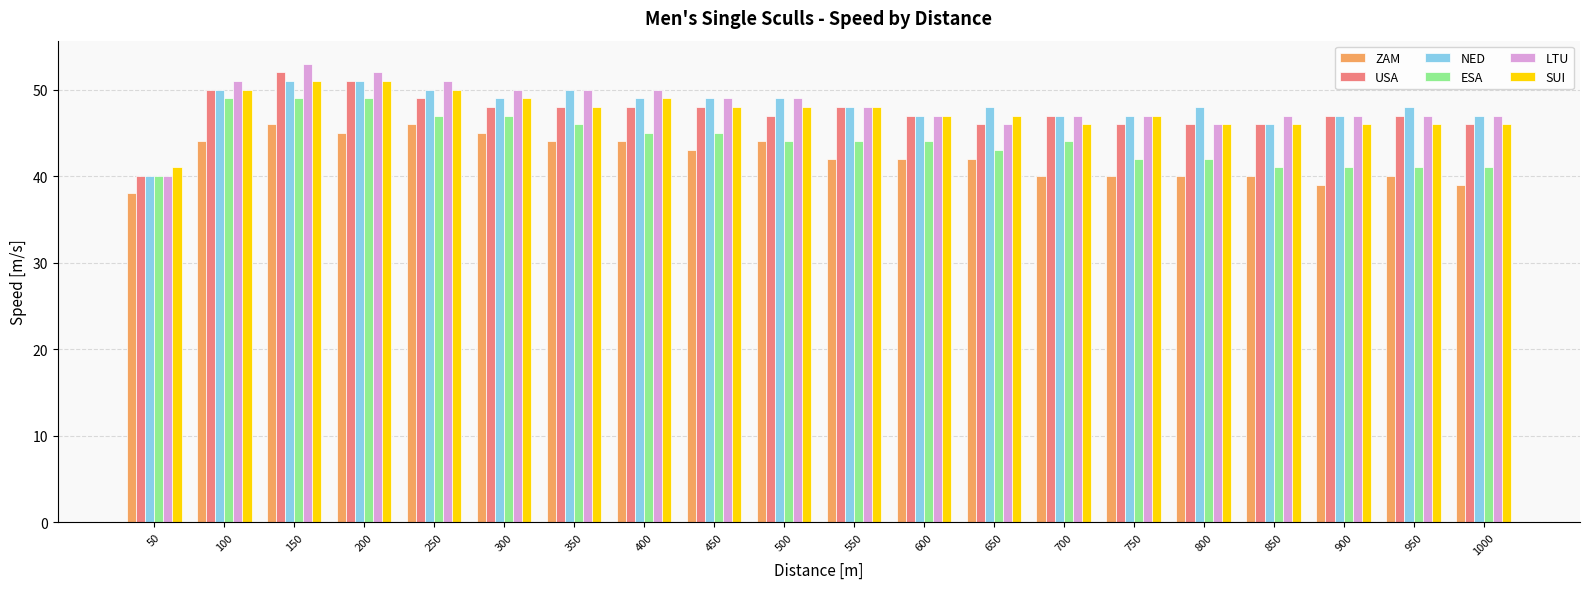

Between 200 and 450, which series saw the biggest shift?

ESA